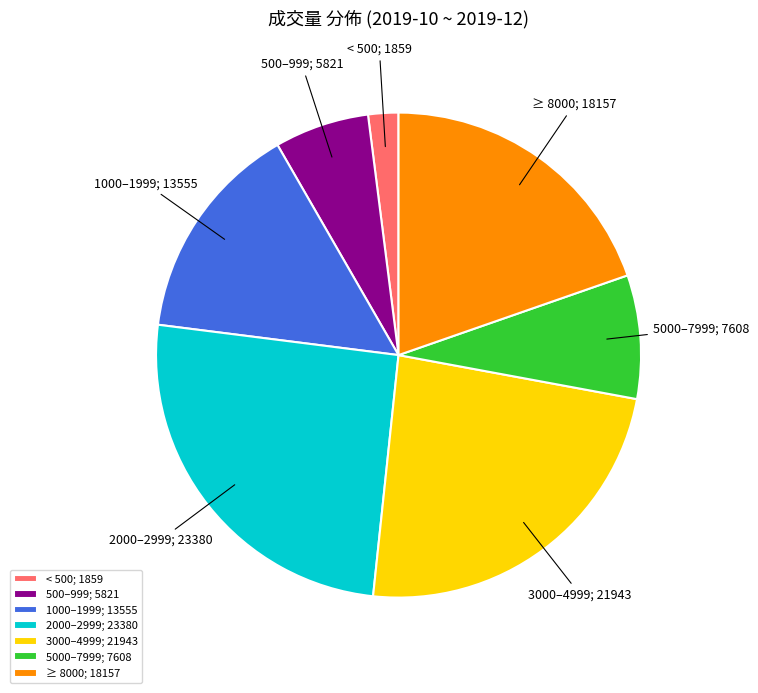

Which slice is the largest?

2000–2999; 23380